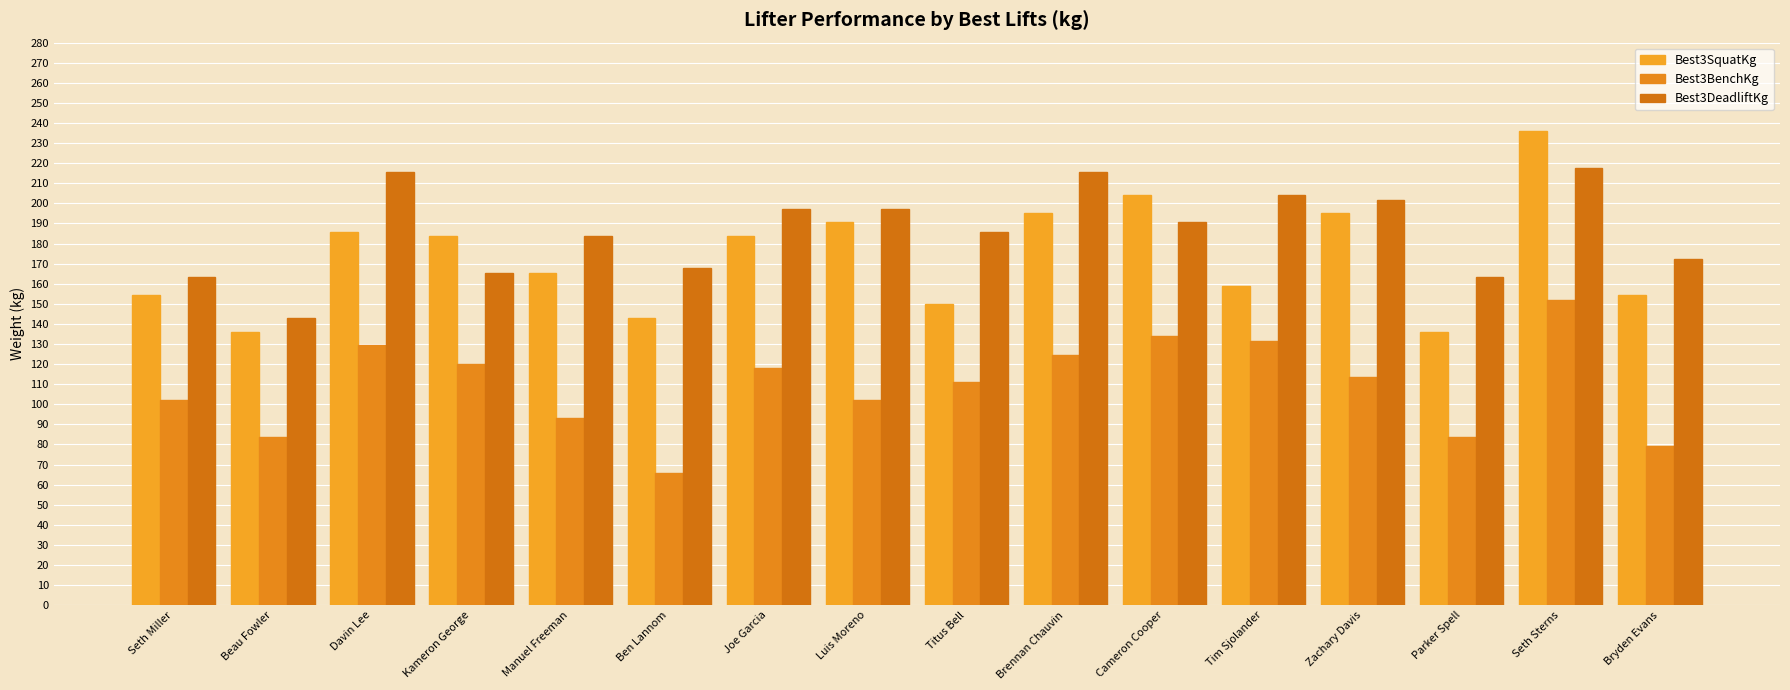

Between Tim Sjolander and Luis Moreno, which is larger?

Luis Moreno